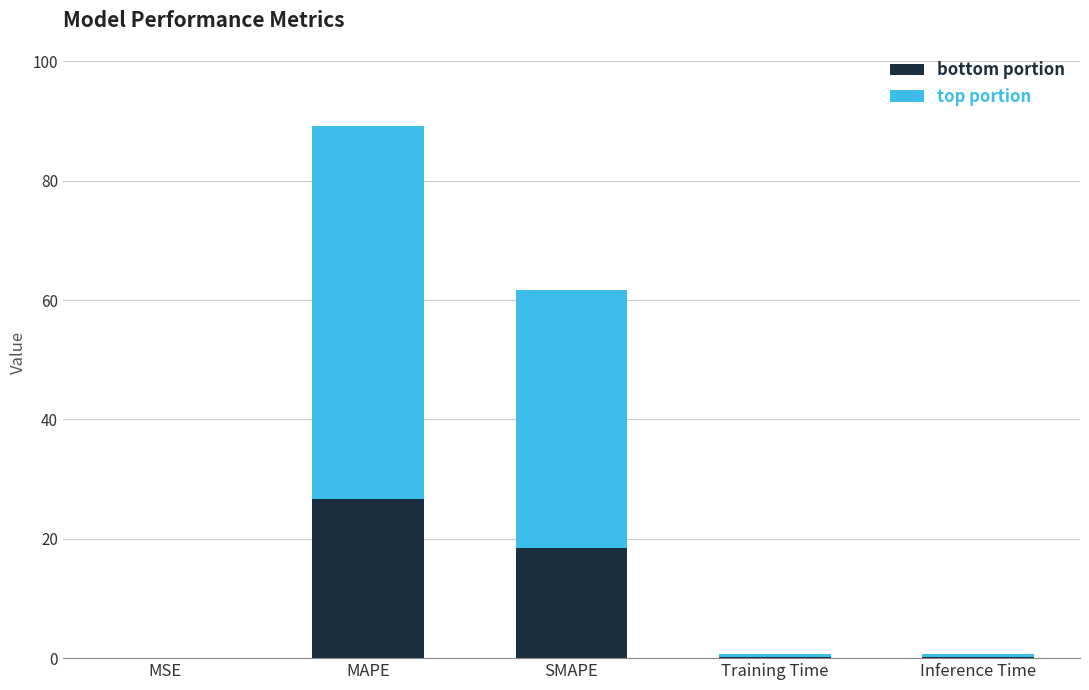

What is the total value across all series at SMAPE?

61.6